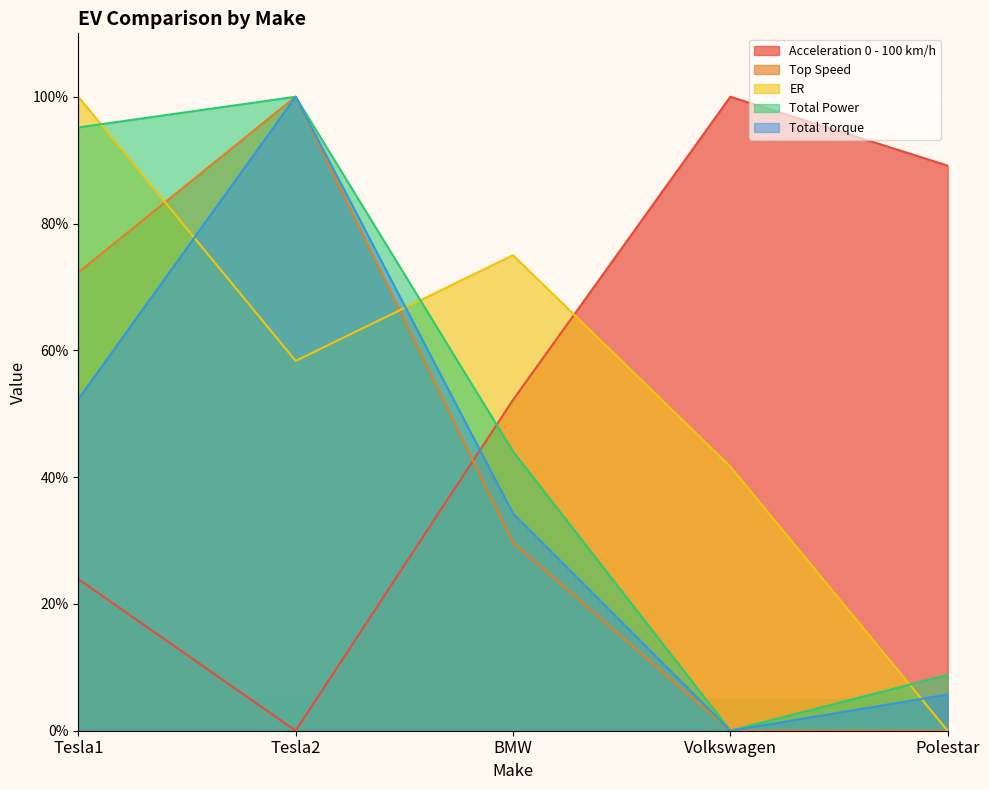

At which category is the sum across all series the highest?

Tesla2